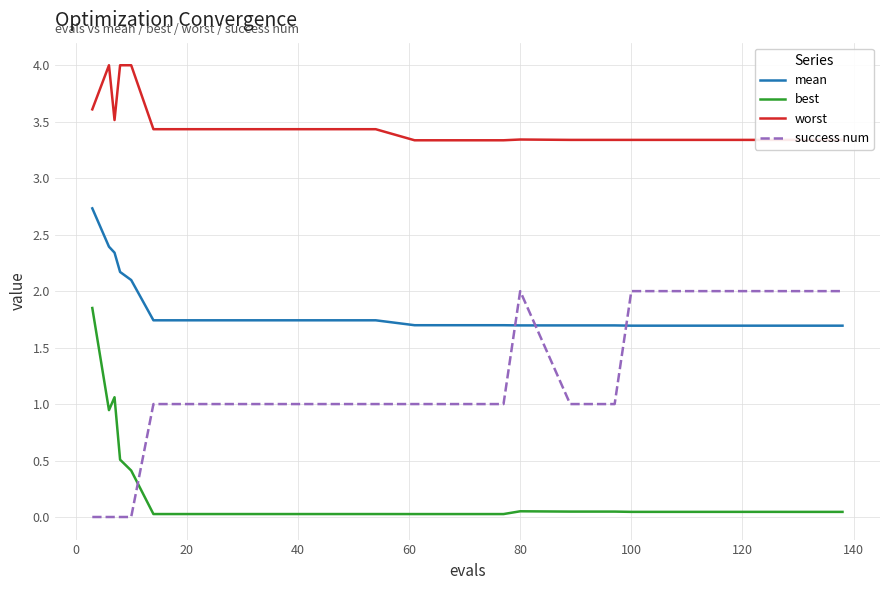

What is the difference between the maximum and minimum values in the mean series?

1.0